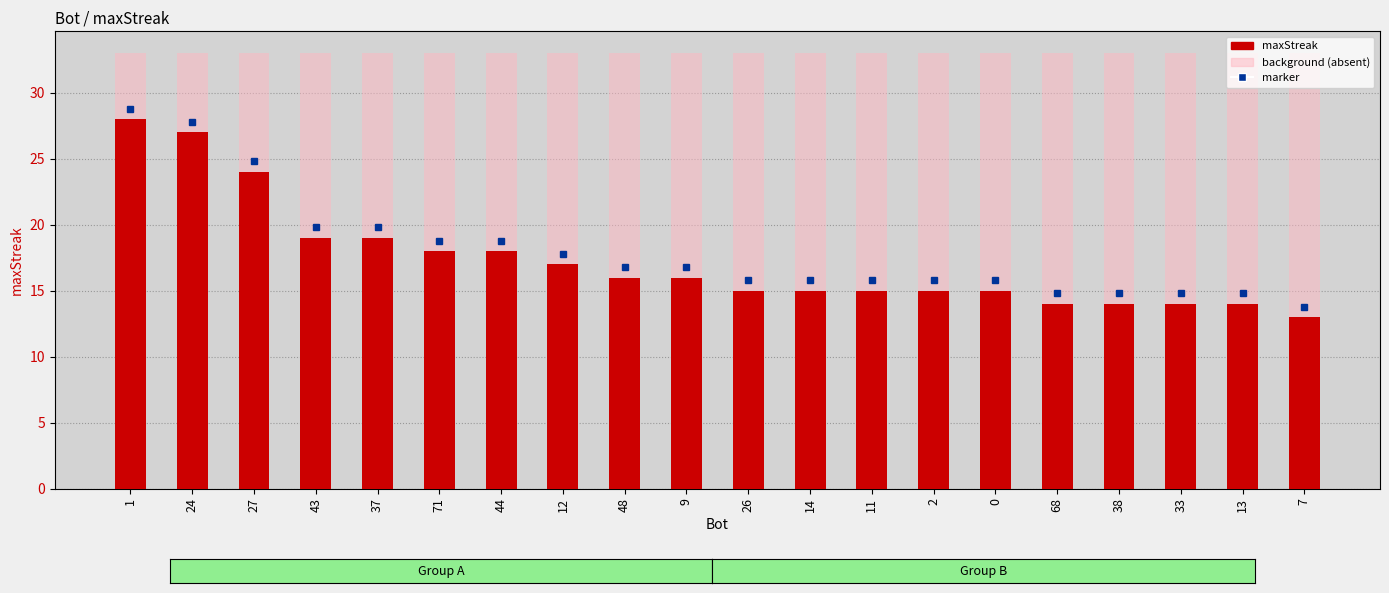

Rank the series at 11 from highest to lowest value.

background, maxStreak